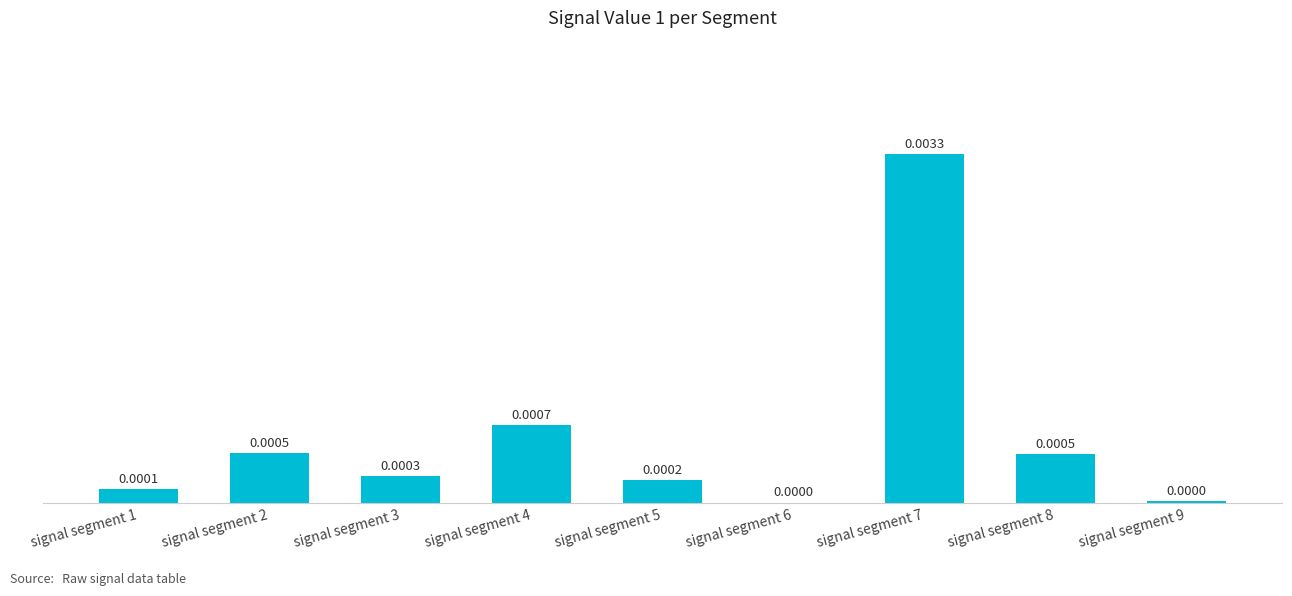

Does the chart contain stacked bars?

No